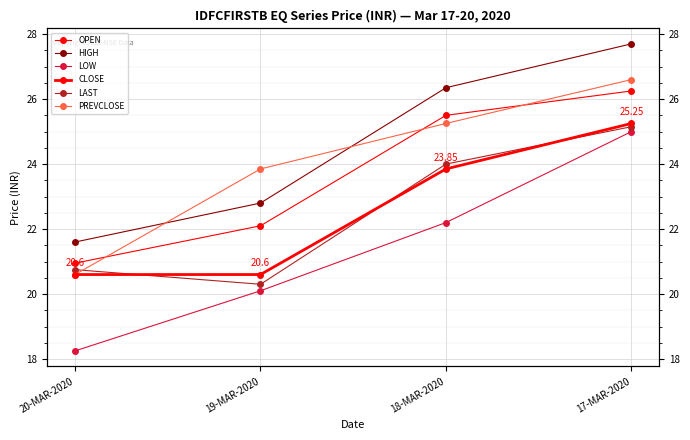

At which label does LOW first exceed 22?

18-MAR-2020